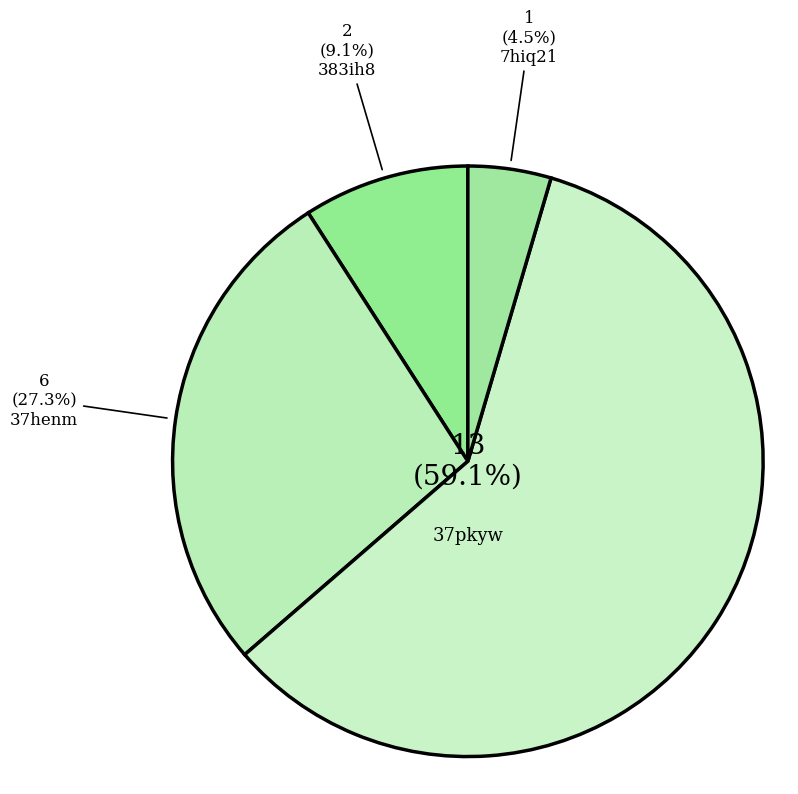

To the nearest percent, what is the average slice percentage?

25%